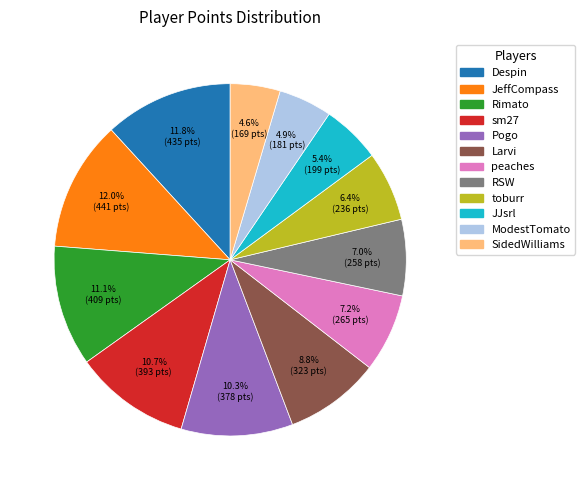

How many slices are in this pie chart?

12